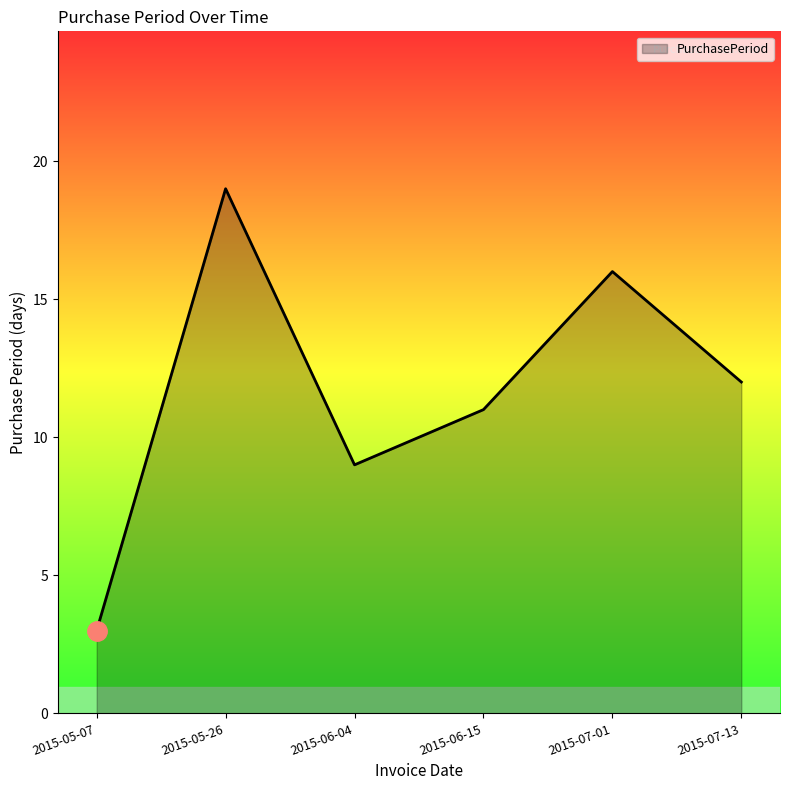

True or false: the data shows 16 at 2015-07-13.

False